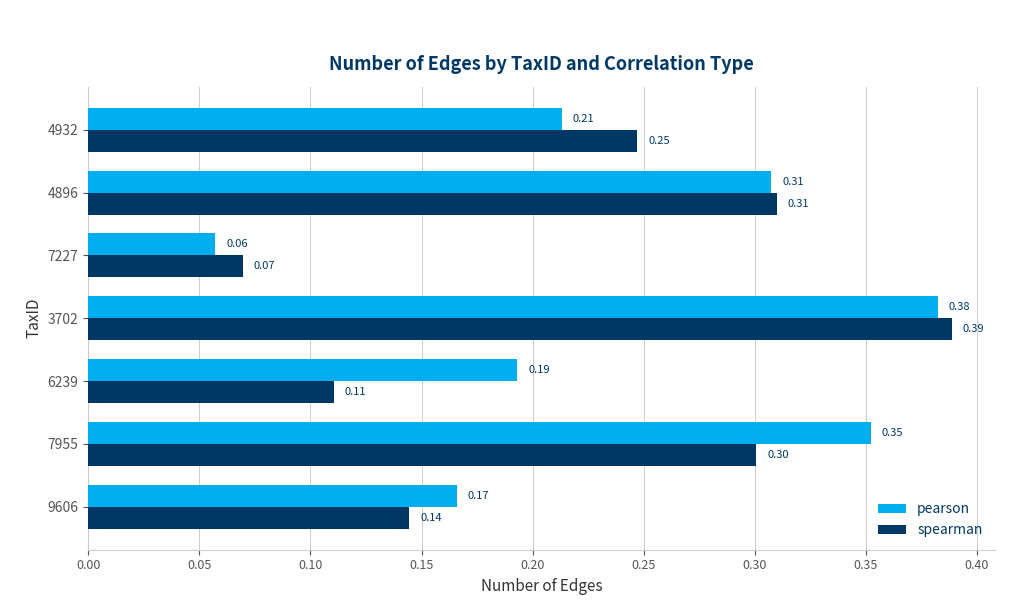

What is the sum of all spearman values?

1.6